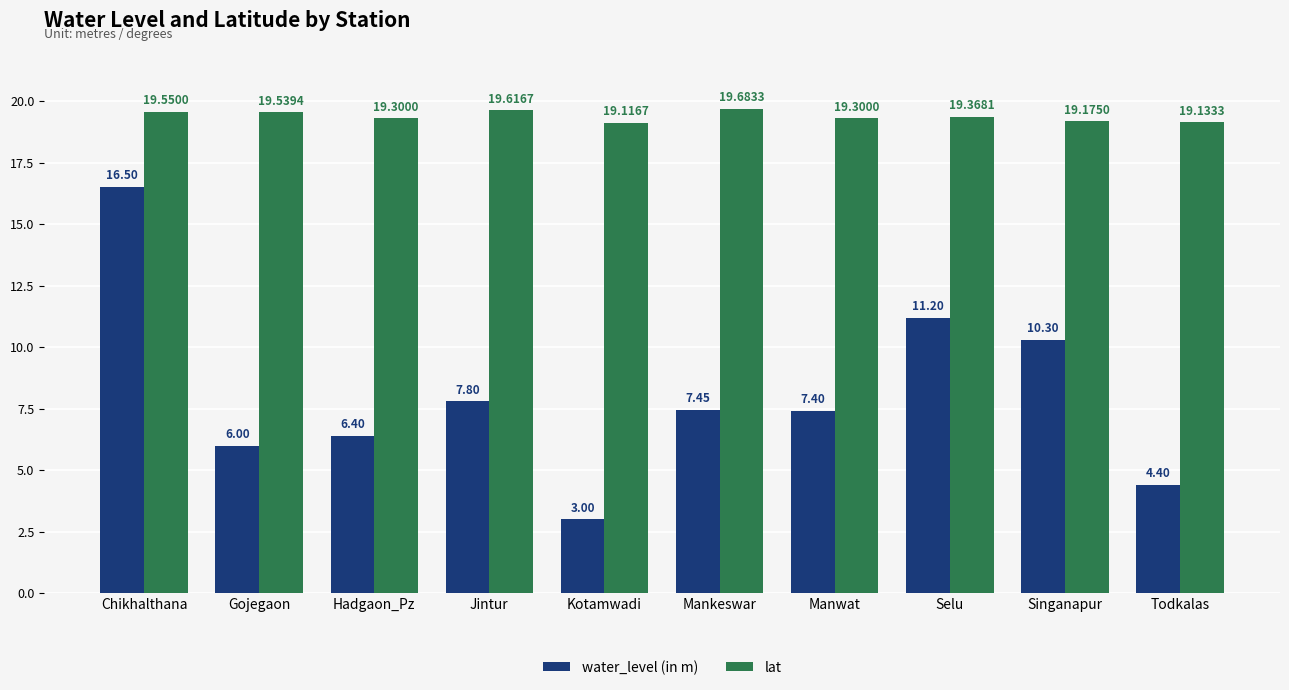

At Jintur, list the series in order from smallest to largest.

water_level (in m), lat